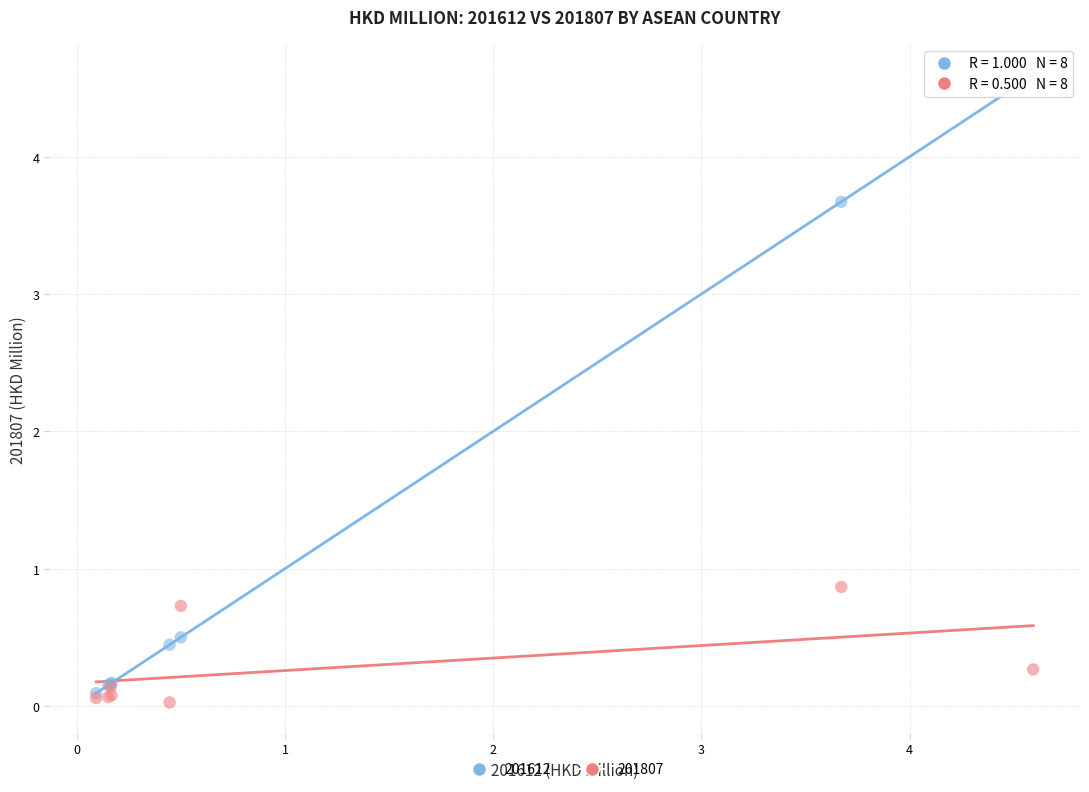

Across all series, what Y value is closest to 2?

0.9